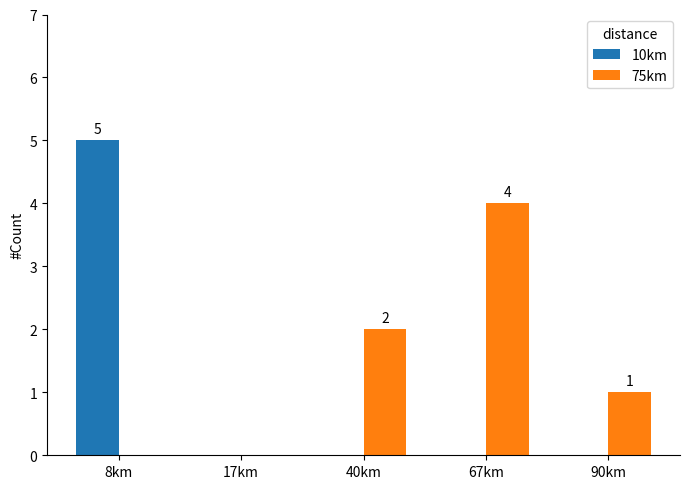

At which category is the sum across all series the highest?

8km